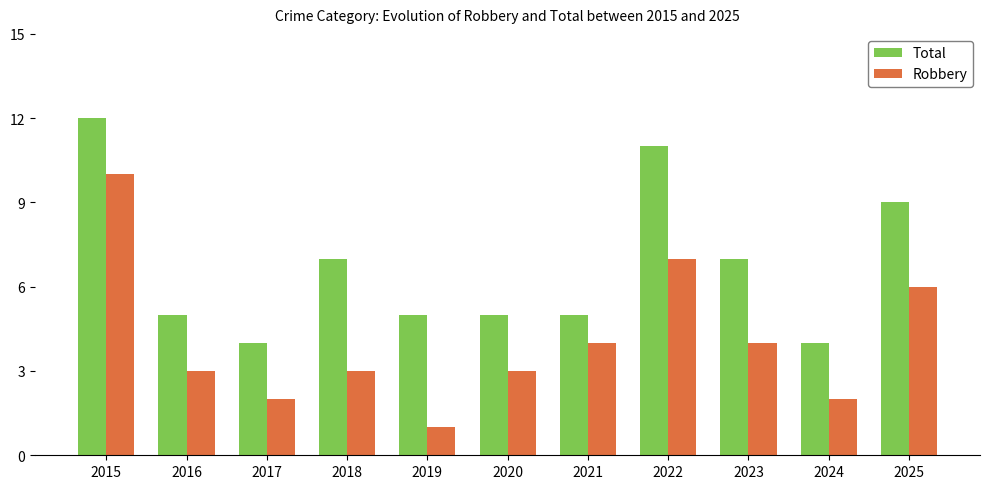

Read the Total value at 2023.

7